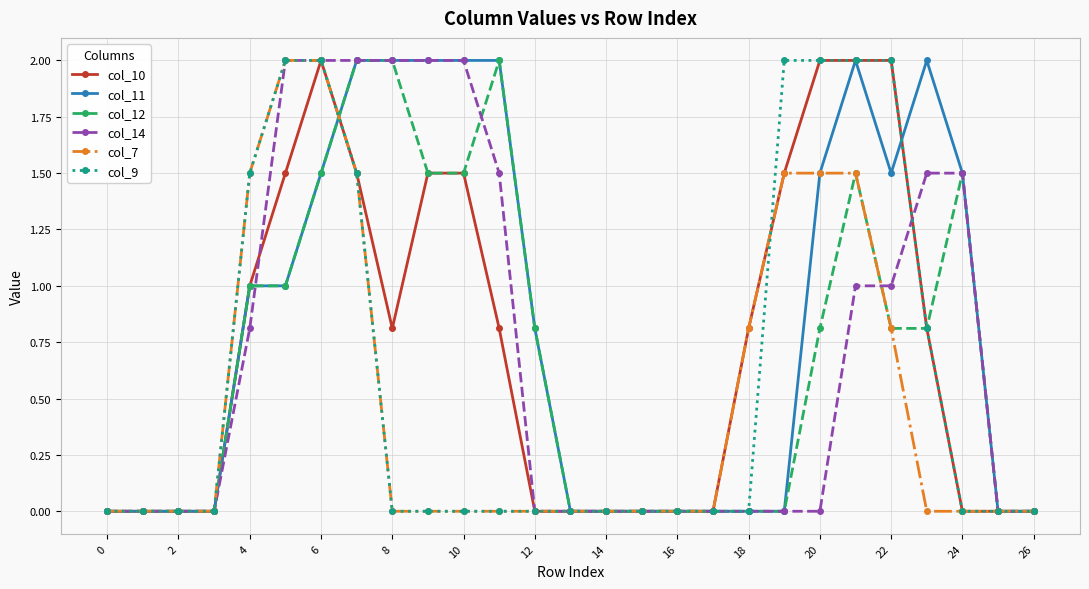

Does the chart have visible grid lines?

Yes